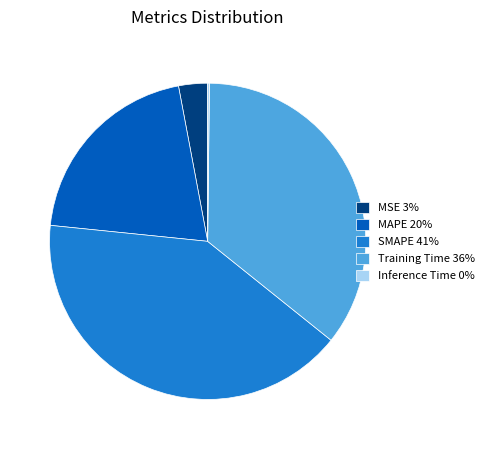

The SMAPE slice represents 41% of the pie. True or false?

True